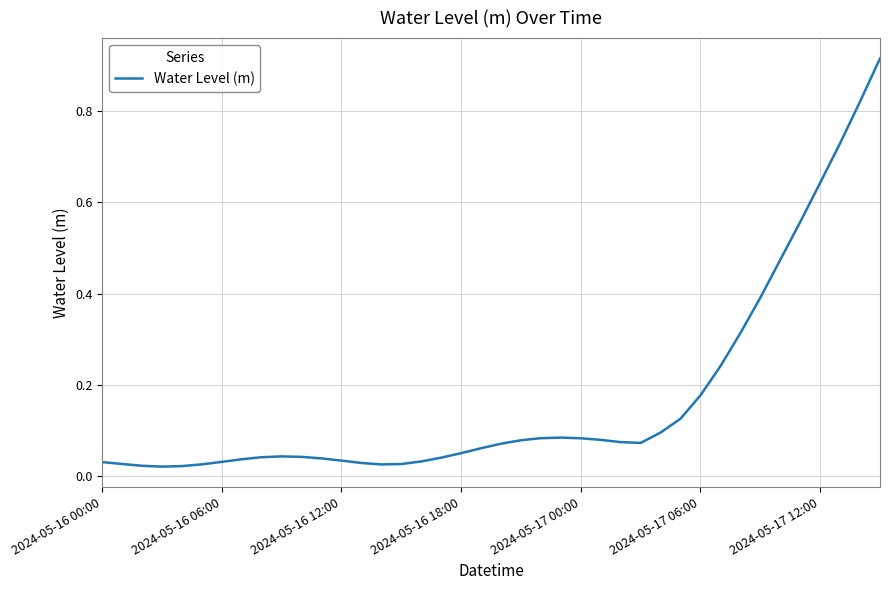

List the labels in order of value, largest first.

39, 38, 37, 36, 35, 34, 33, 32, 31, 30, 29, 28, 23, 22, 24, 25, 21, 26, 27, 20, 19, 18, 9, 10, 8, 17, 11, 7, 12, 16, 2024-05-17 12:00, 2024-05-16 00:00, 13, 2024-05-16 06:00, 15, 2024-05-17 06:00, 14, 2024-05-16 12:00, 2024-05-17 00:00, 2024-05-16 18:00